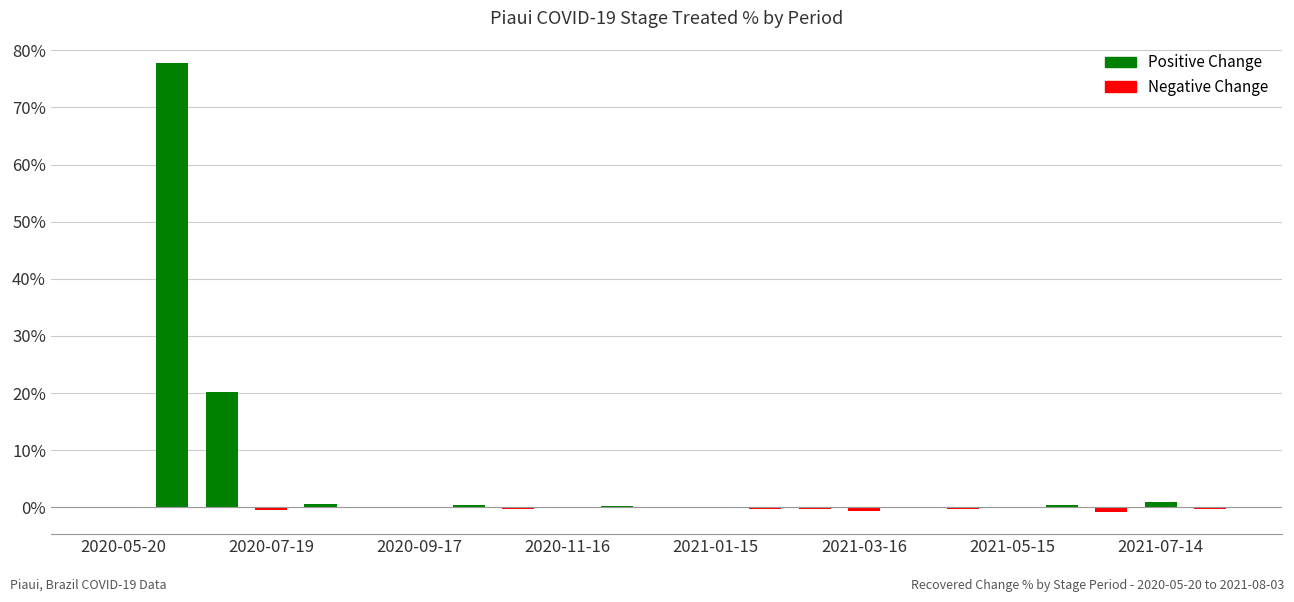

What is the maximum value shown in the chart?

77.8